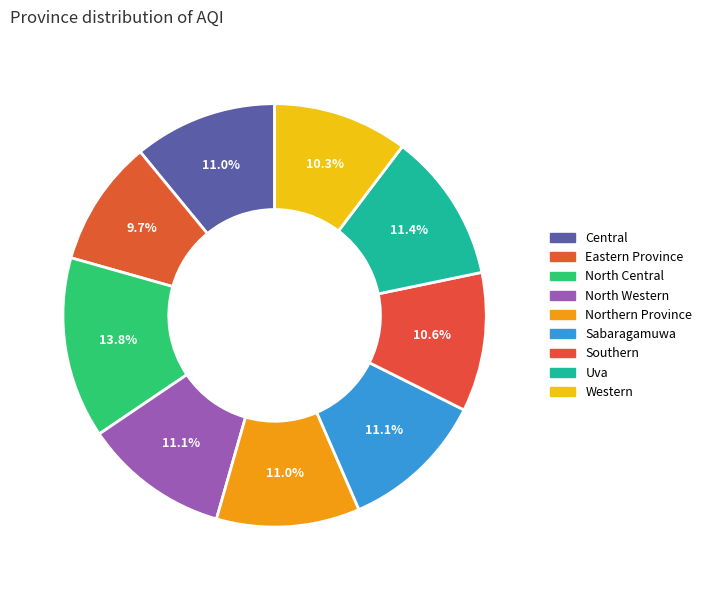

How many slices are in this pie chart?

9